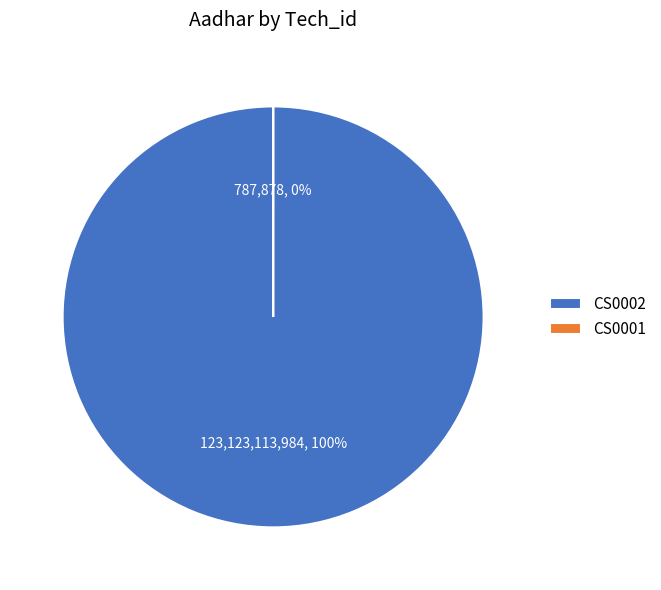

Rank the categories by value from lowest to highest.

CS0001, CS0002